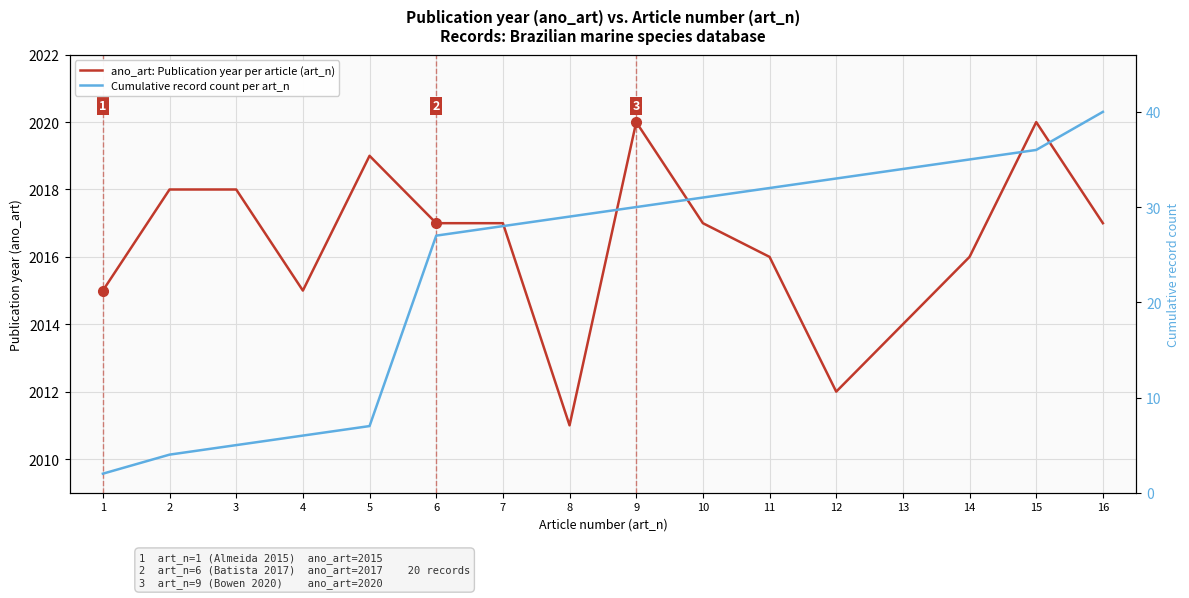

The ano_art: Publication year per article (art_n) series shows 2020 at 9. True or false?

True